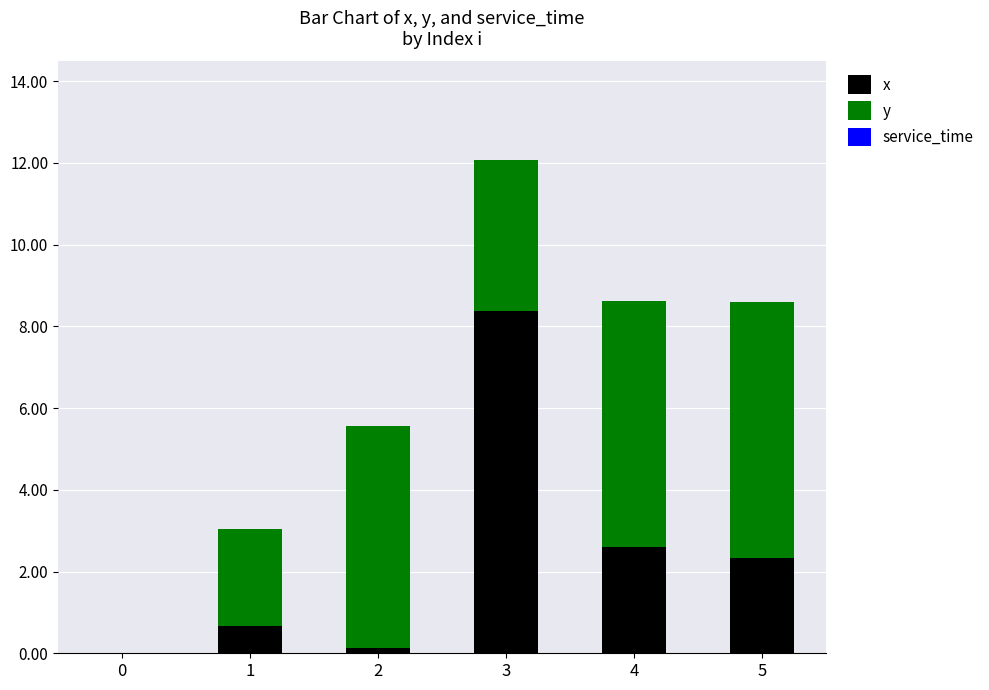

At which category is the sum across all series the highest?

3